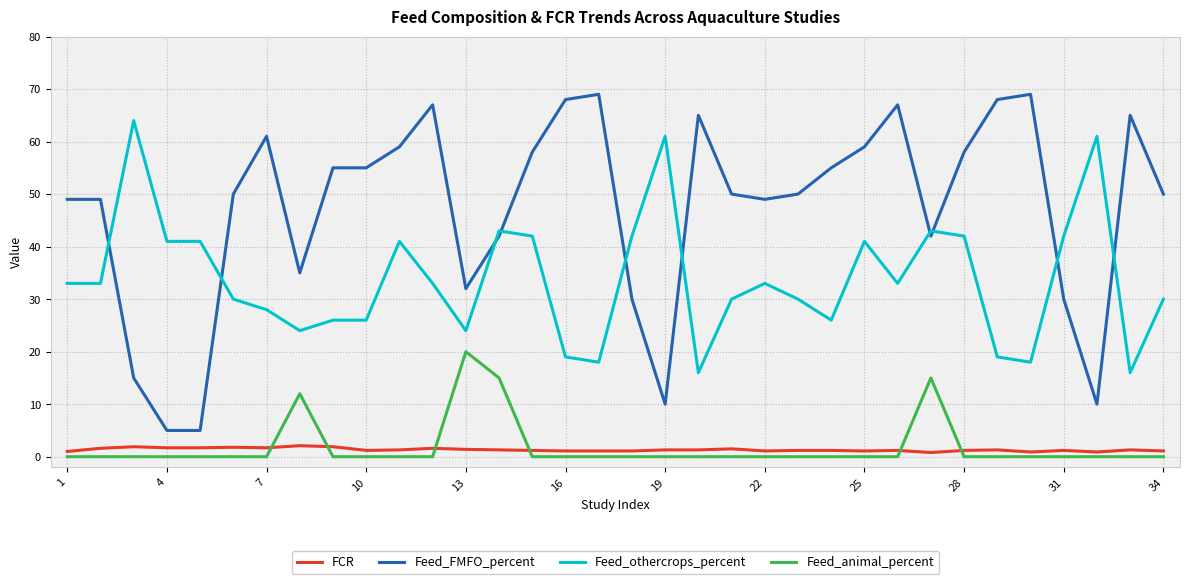

True or false: Feed_FMFO_percent and FCR cross at least once.

False